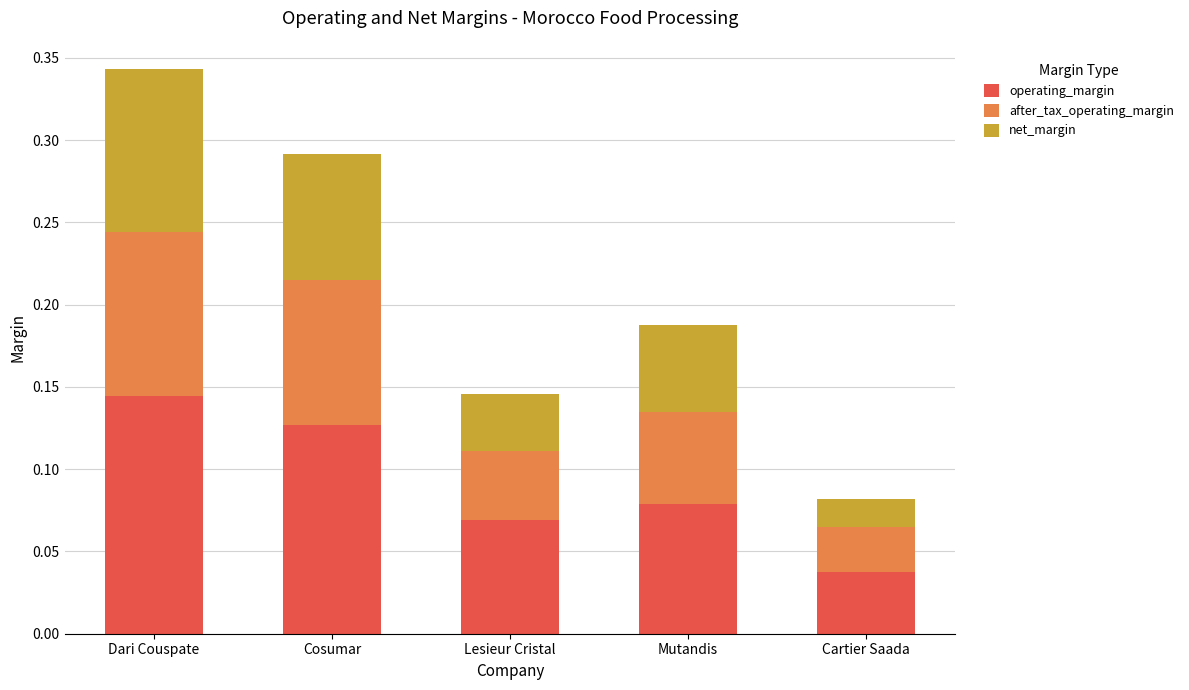

What is the total value across all series at Dari Couspate?

0.3